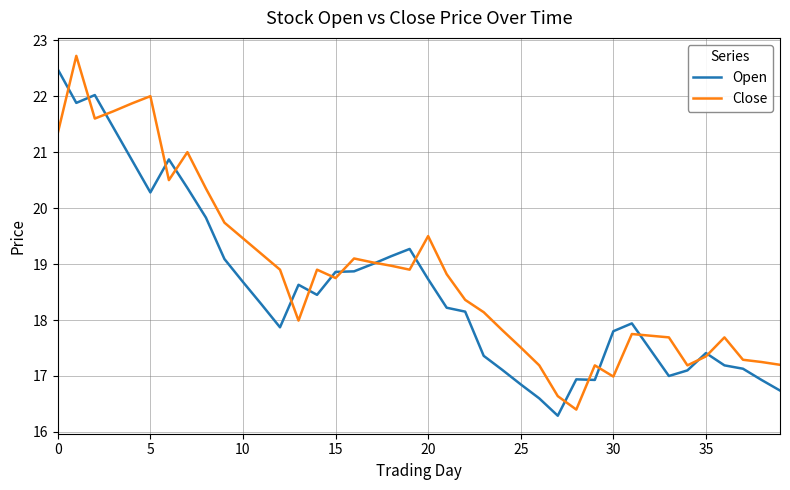

What is the maximum value shown in the chart?

22.7